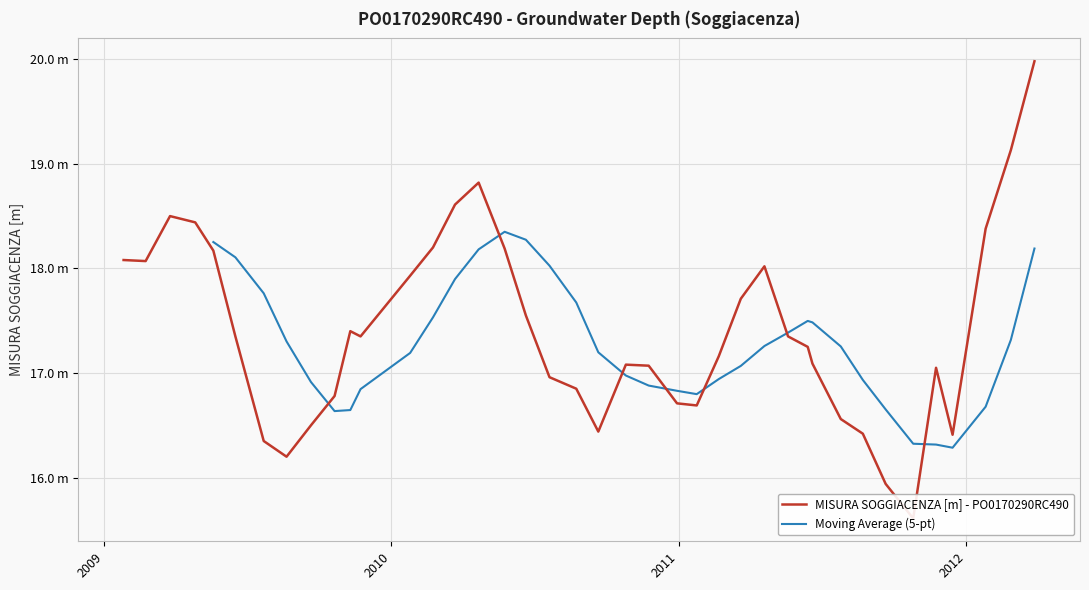

What is the value of the 3rd point from the left?

18.5